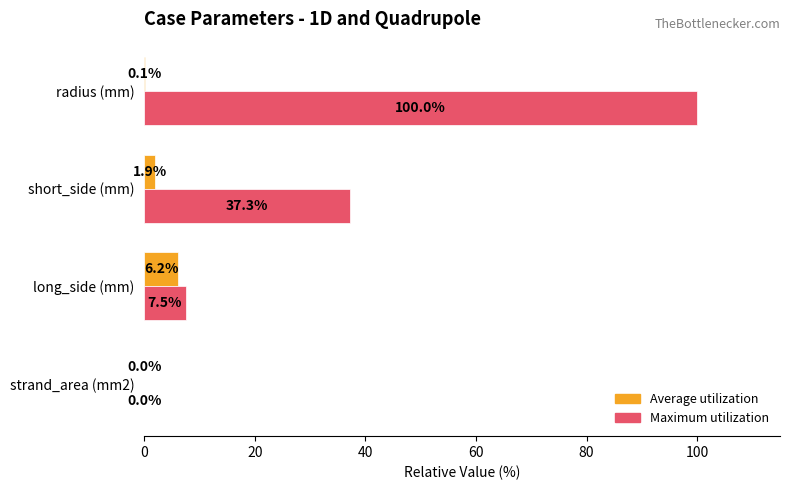

At which category is the sum across all series the highest?

radius (mm)